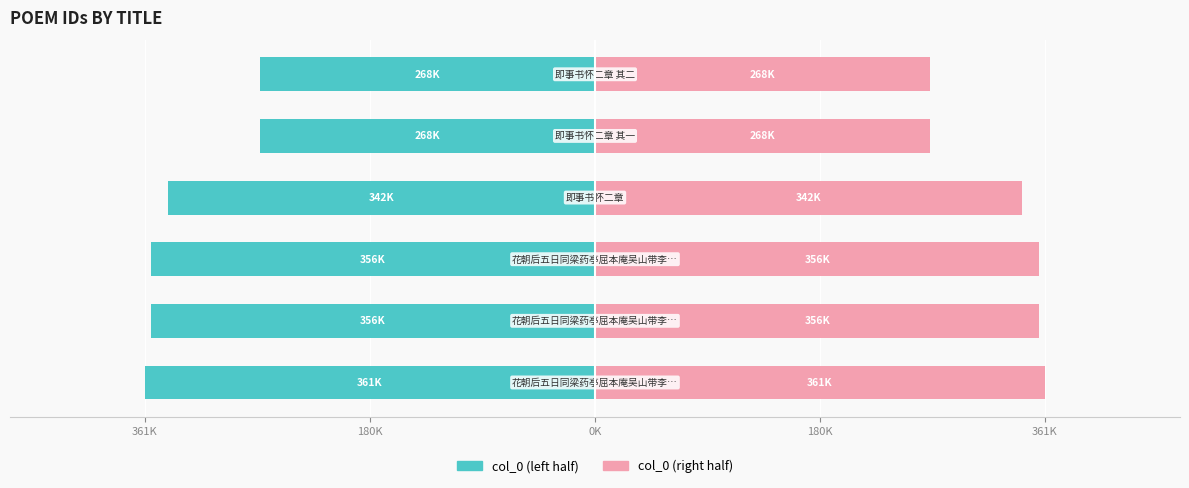

What is the sum of all col_0 (left) values?

-1951851.5